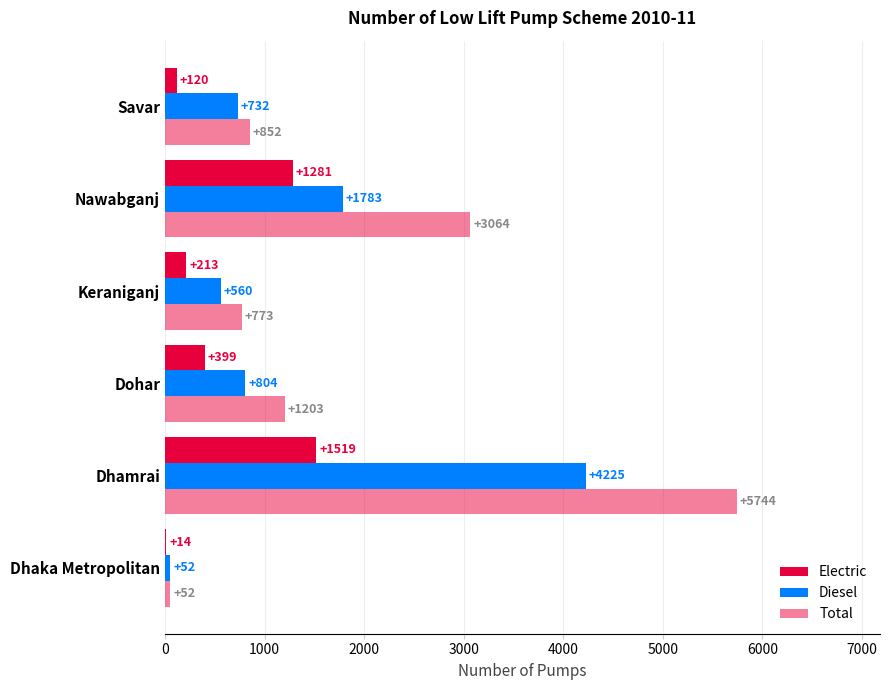

Count the number of data series in this chart.

3